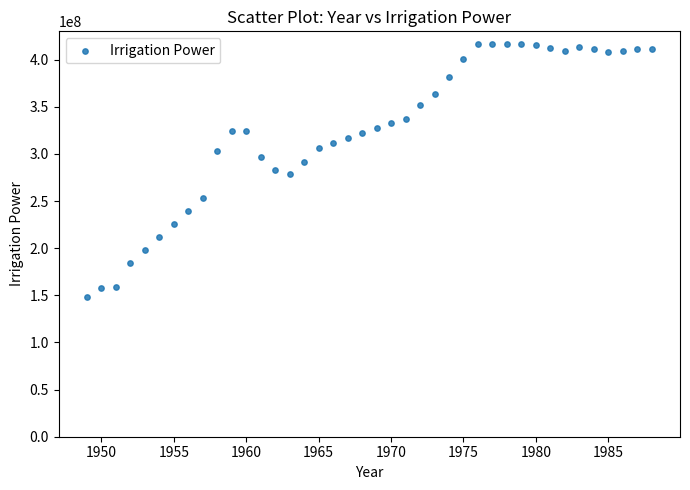

What is the range of Y values (max minus min)?

268670874.7